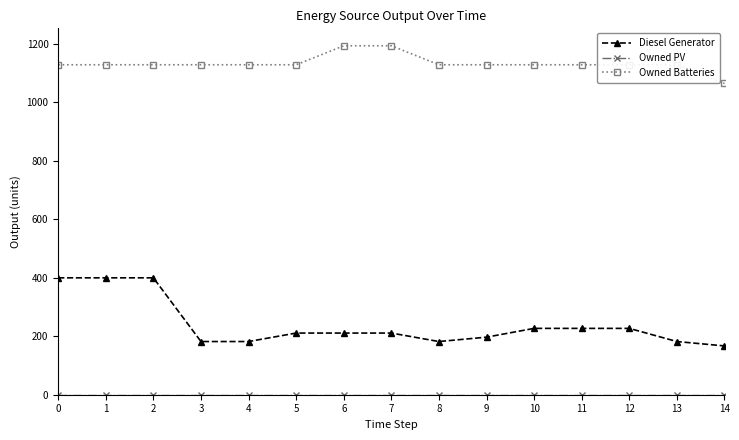

Does the chart have visible grid lines?

No